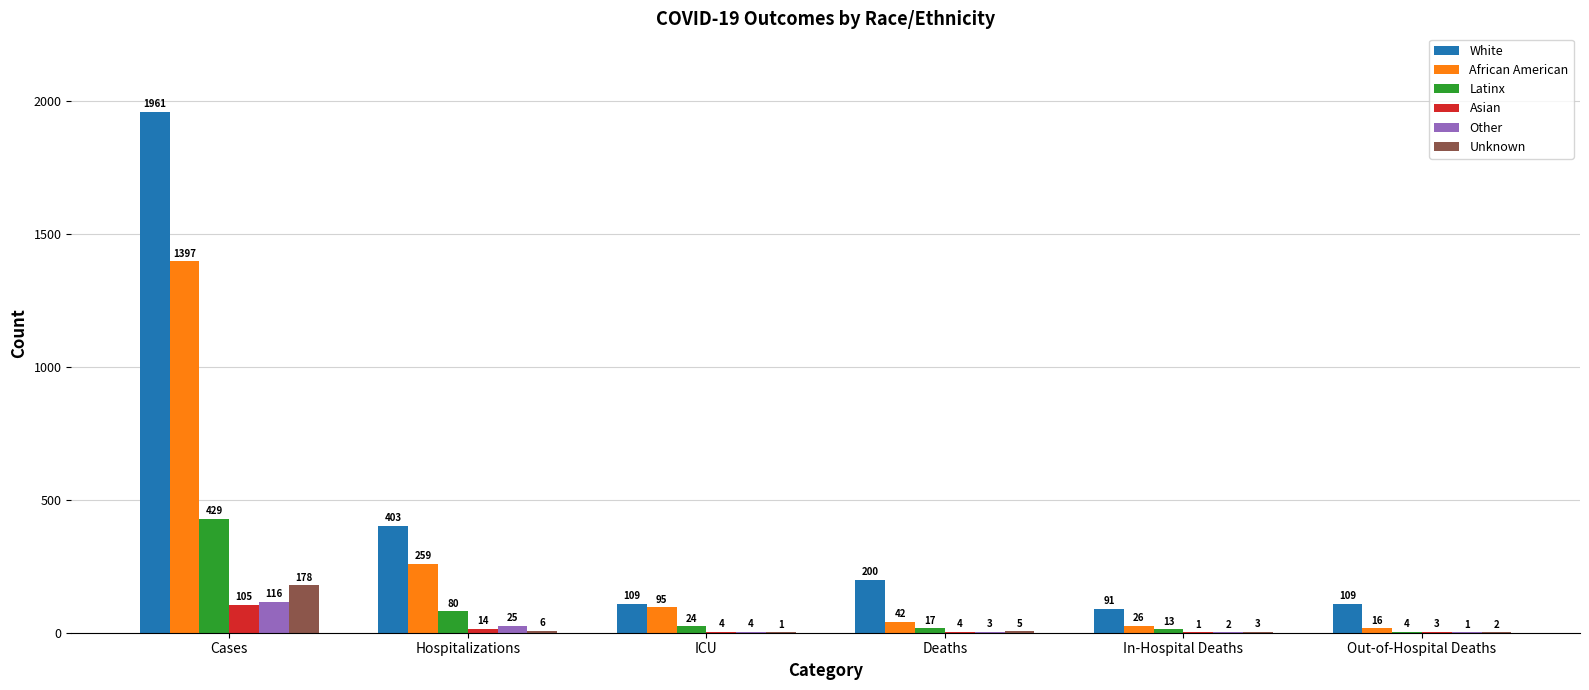

How many groups of bars are there?

6